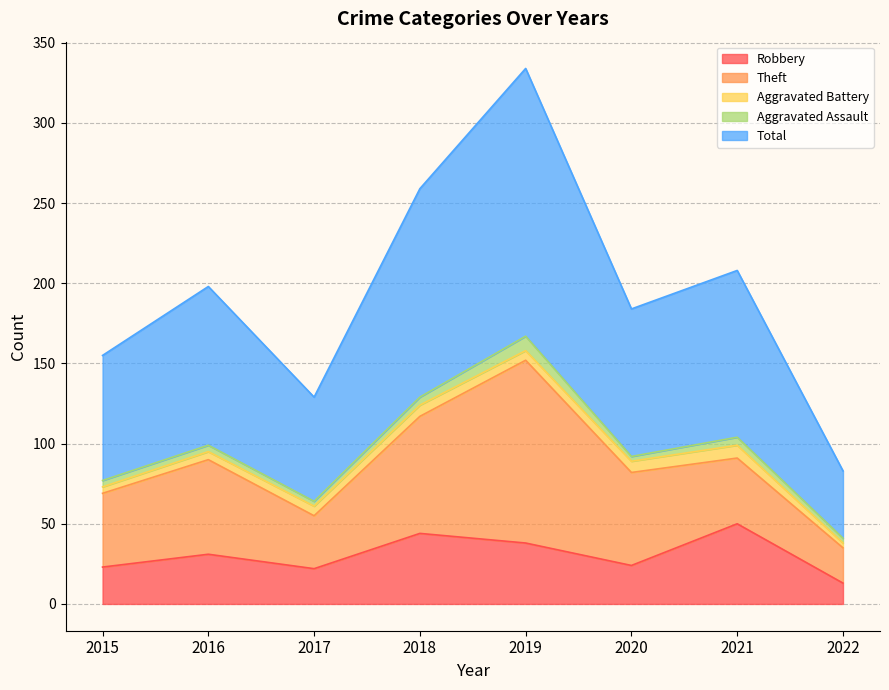

True or false: Aggravated Battery has more than 0 points higher than both neighbors.

True